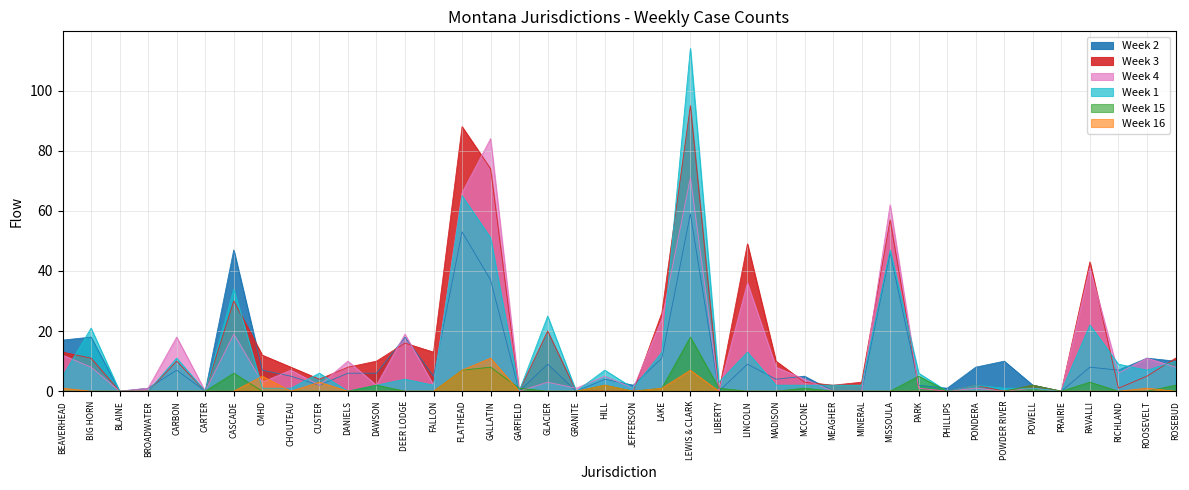

What position from the left is ROOSEVELT?

39